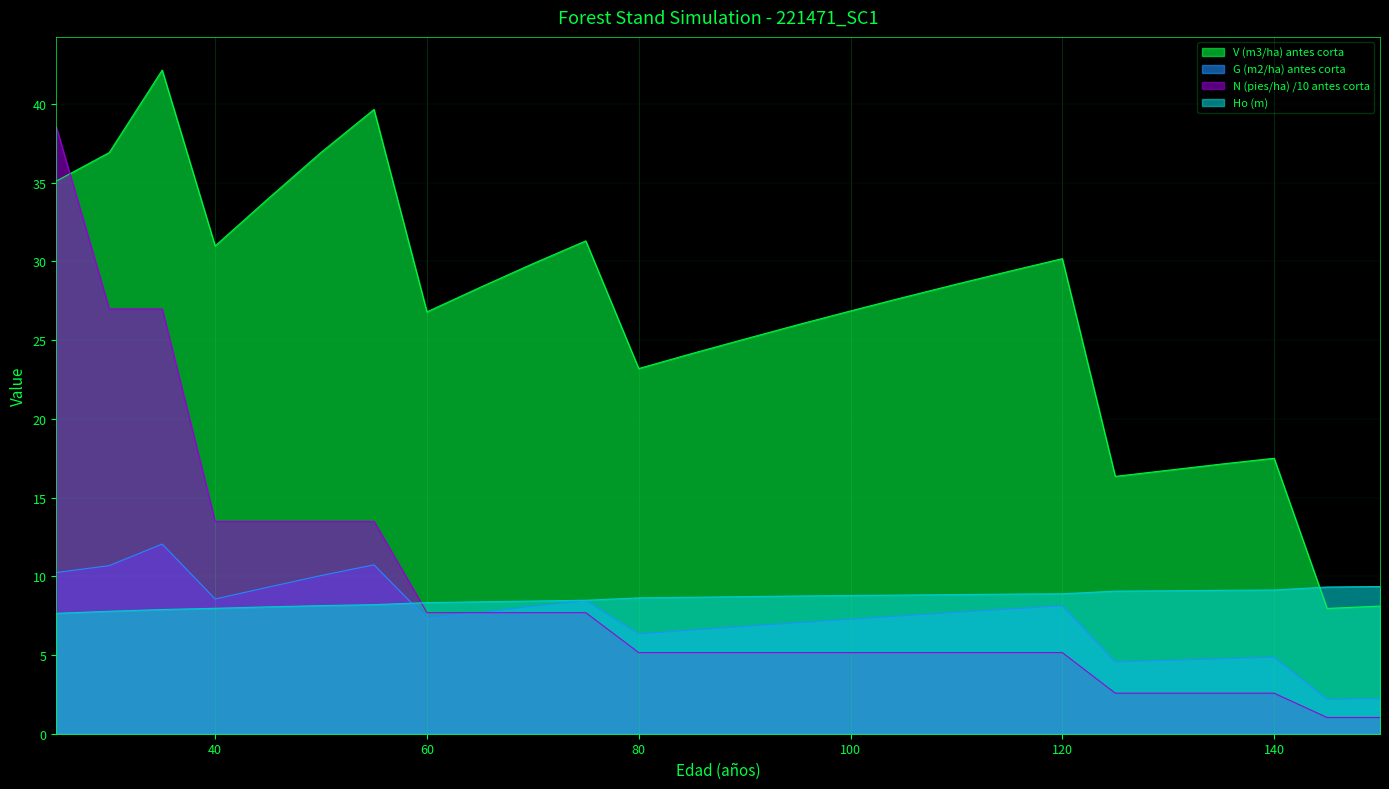

Between 65 and 95, which series saw the biggest shift?

N (pies/ha) /10 antes corta